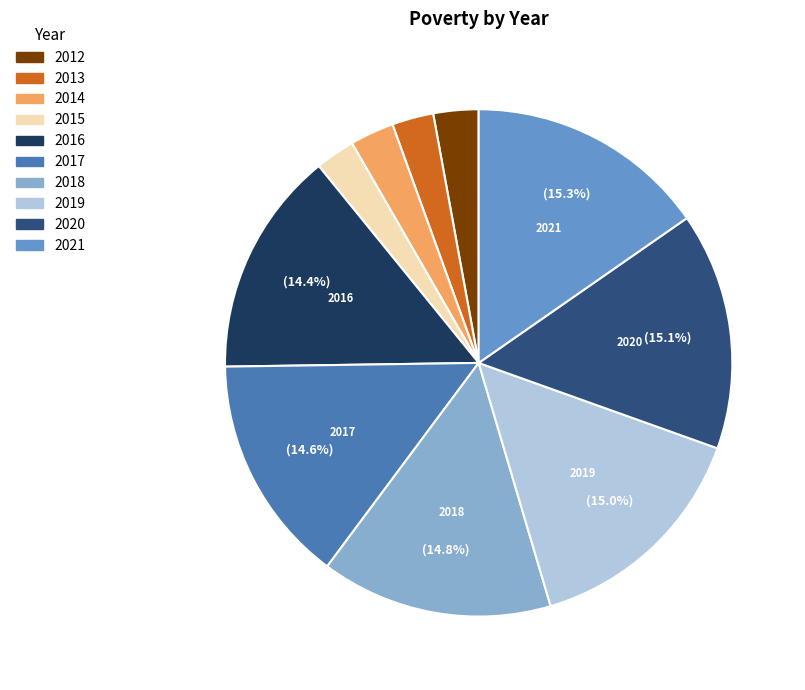

To the nearest percent, what is the difference between the 2018 and 2014 slice percentages?

12%